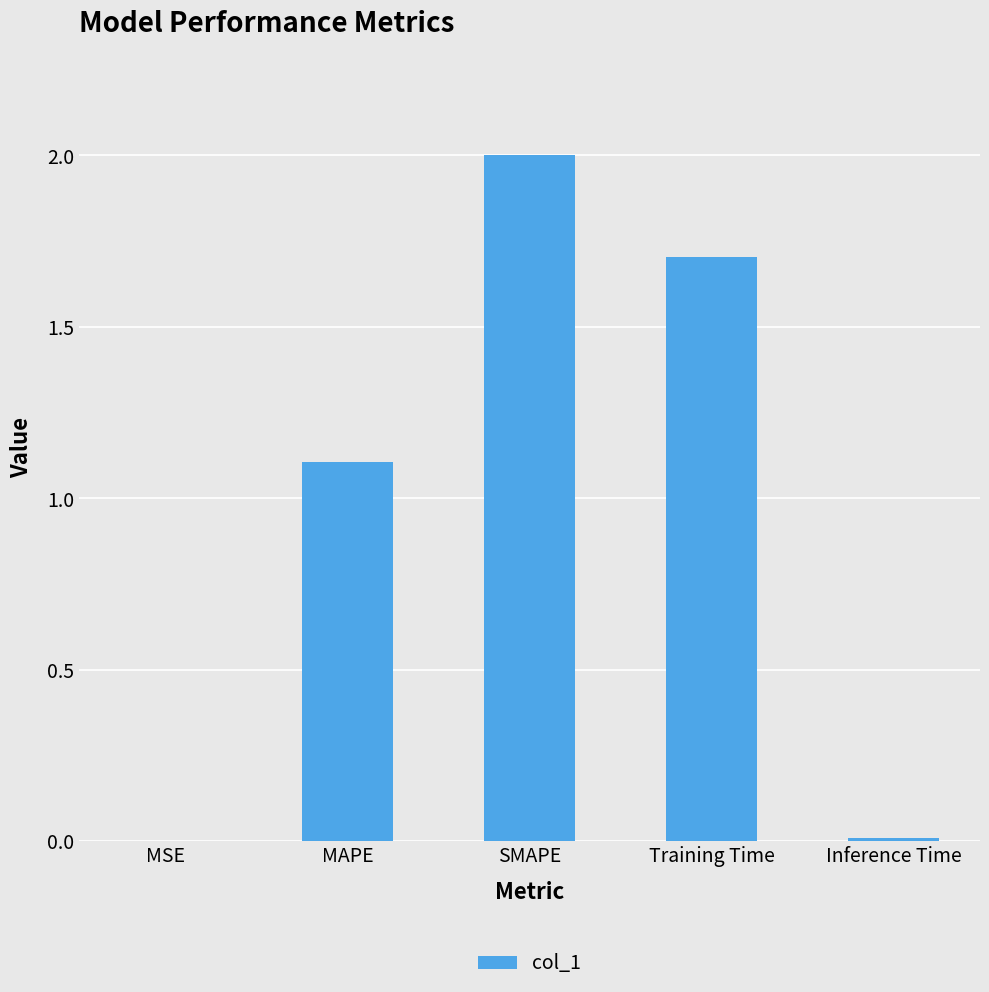

True or false: the data shows 1.1 at MAPE.

True